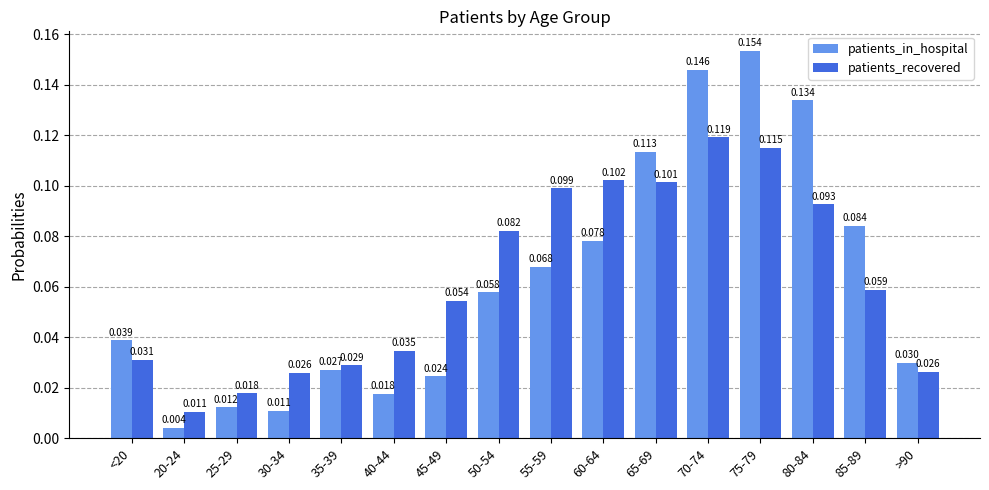

How many data points does each series have?

16